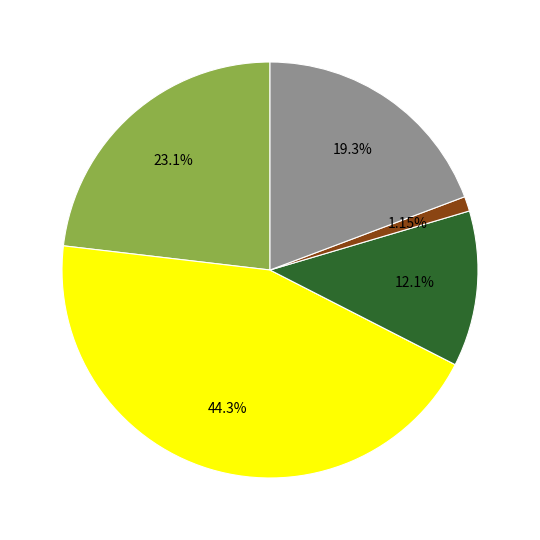

Is there any slice that represents more than half of the pie?

No